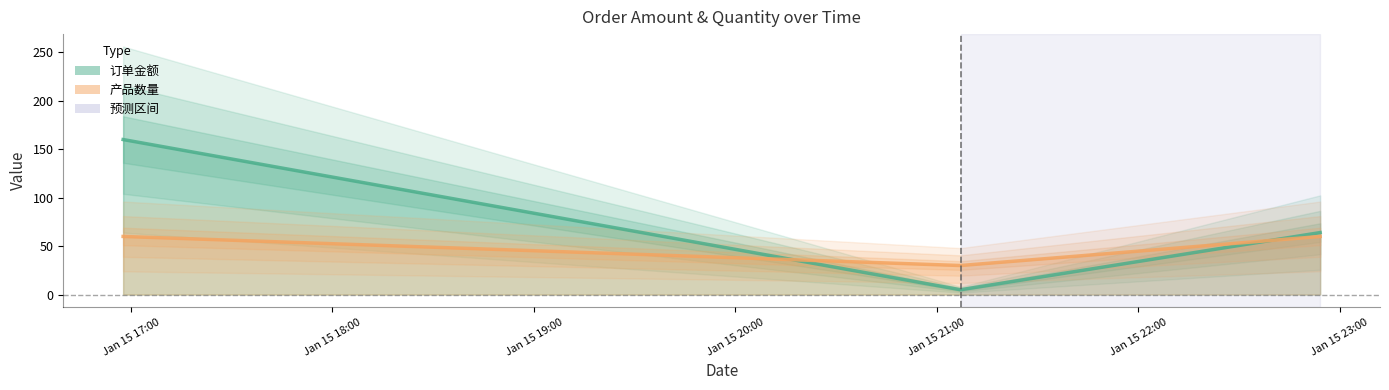

Rank the series by their average value, from highest to lowest.

订单金额, 产品数量